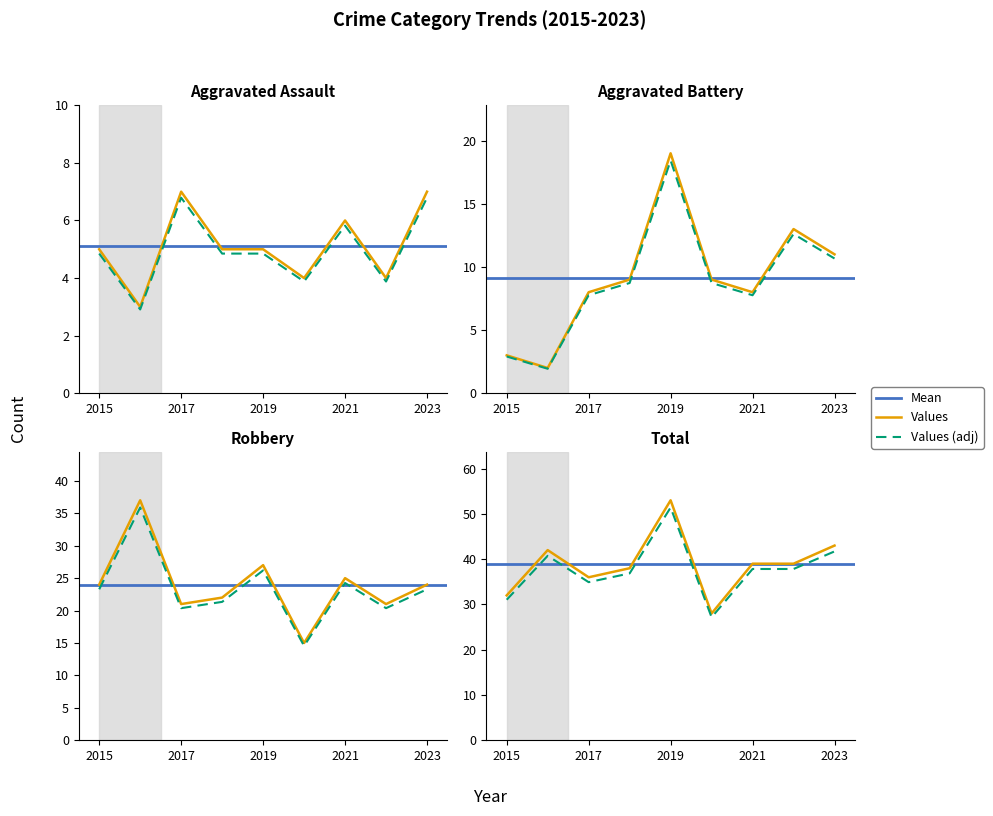

How many data points in Aggravated Assault are above 4?

6